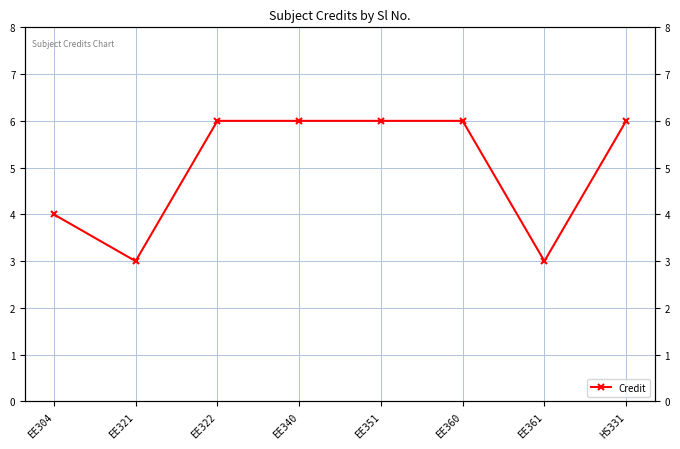

Does the chart display data point markers on the line(s)?

Yes